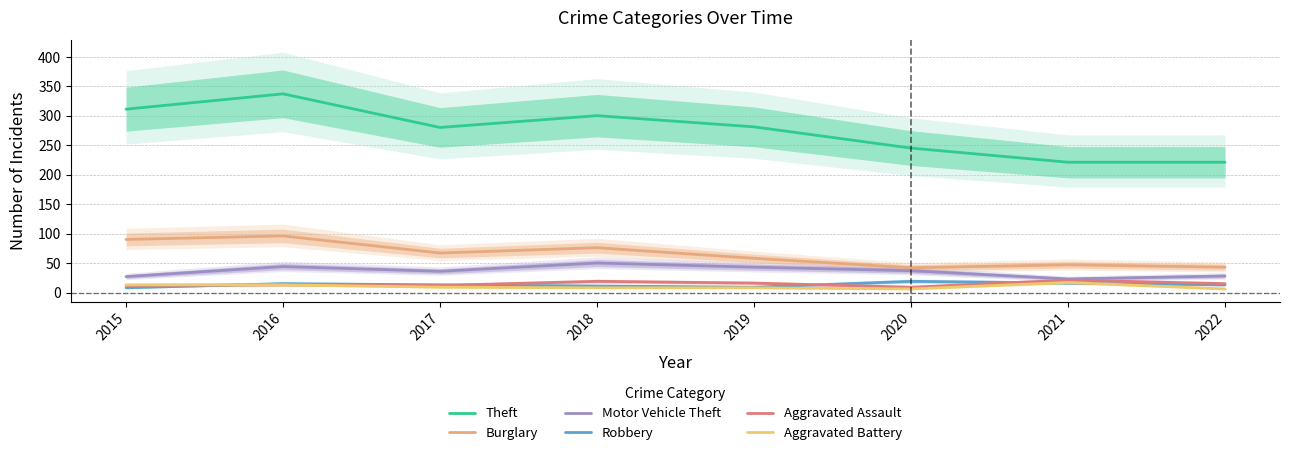

Is this an area chart (filled region under the line)?

No